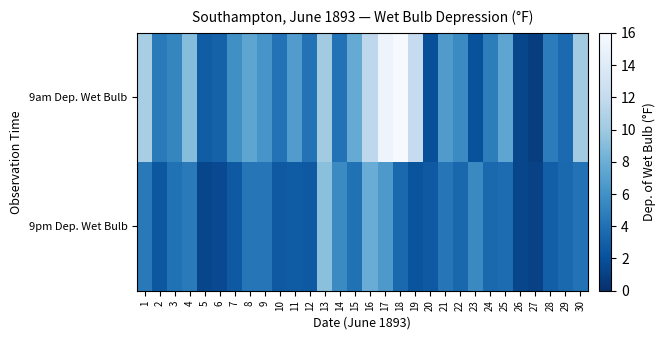

How many series are shown in this chart?

2